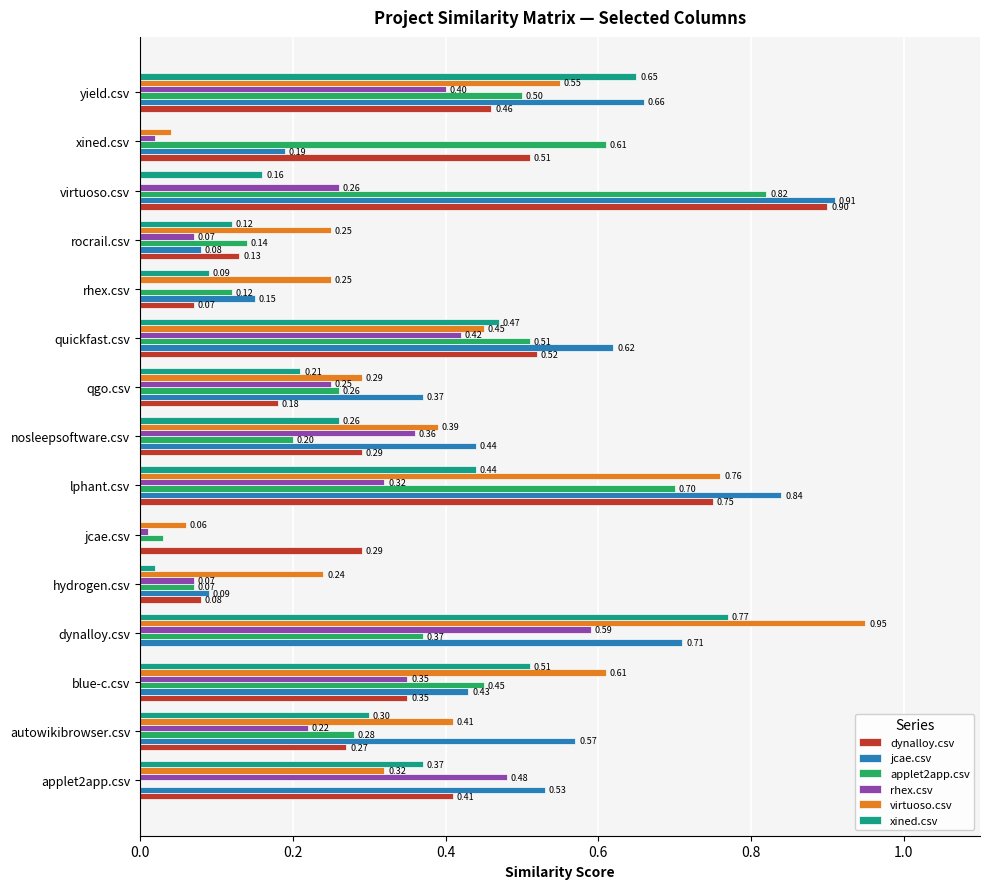

What is the sum of the applet2app.csv values at virtuoso.csv and rocrail.csv?

1.0